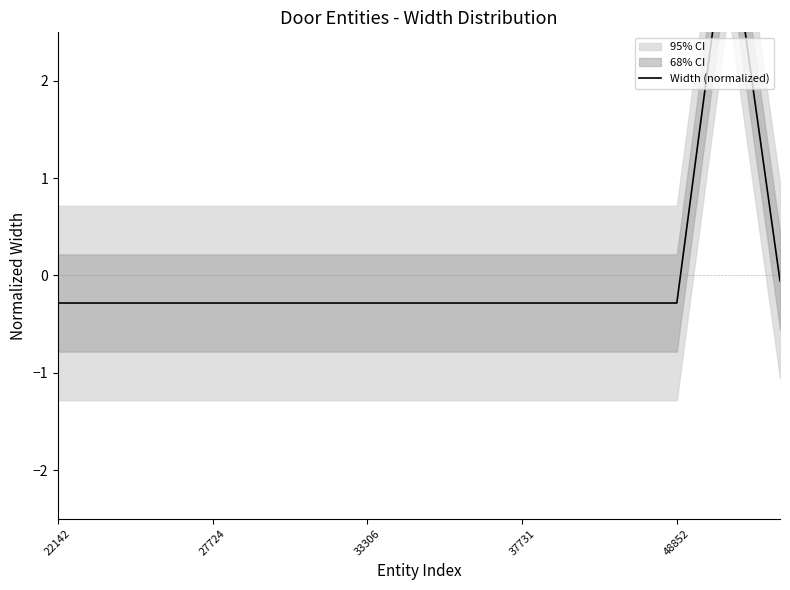

What is the sum of the values at 12 and 13?

3.5